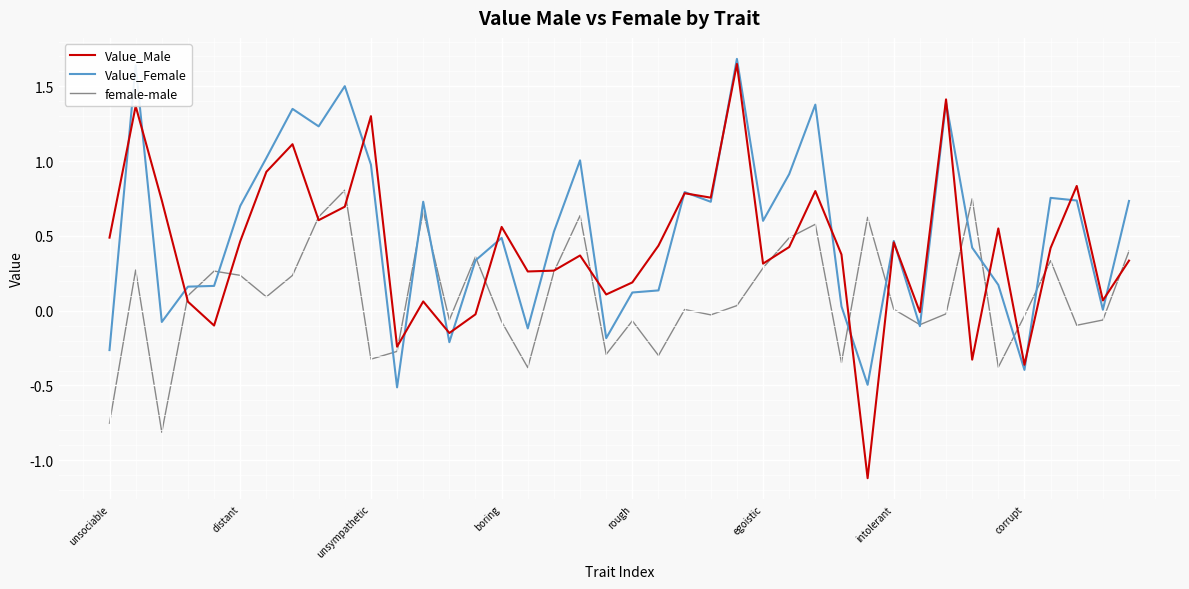

Which series has the widest spread of values?

Value_Male